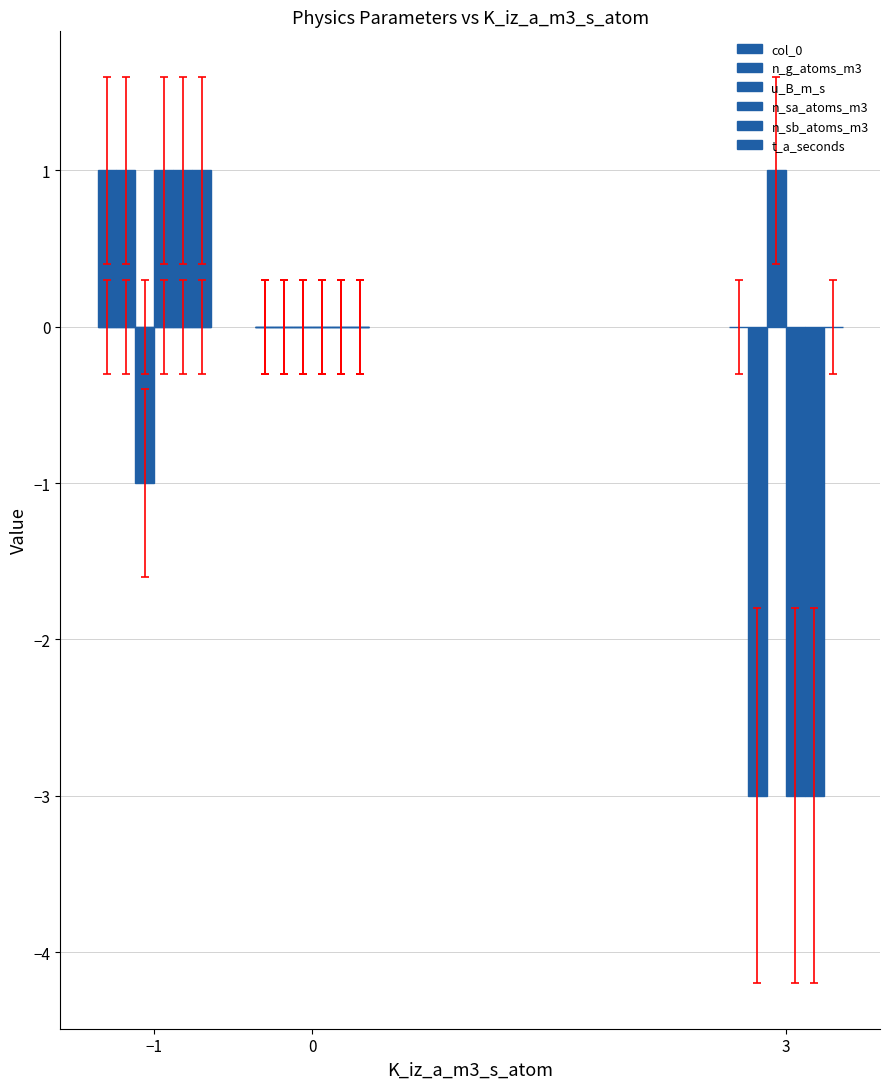

What are all the series names shown in the legend?

col_0, n_g_atoms_m3, u_B_m_s, n_sa_atoms_m3, n_sb_atoms_m3, t_a_seconds